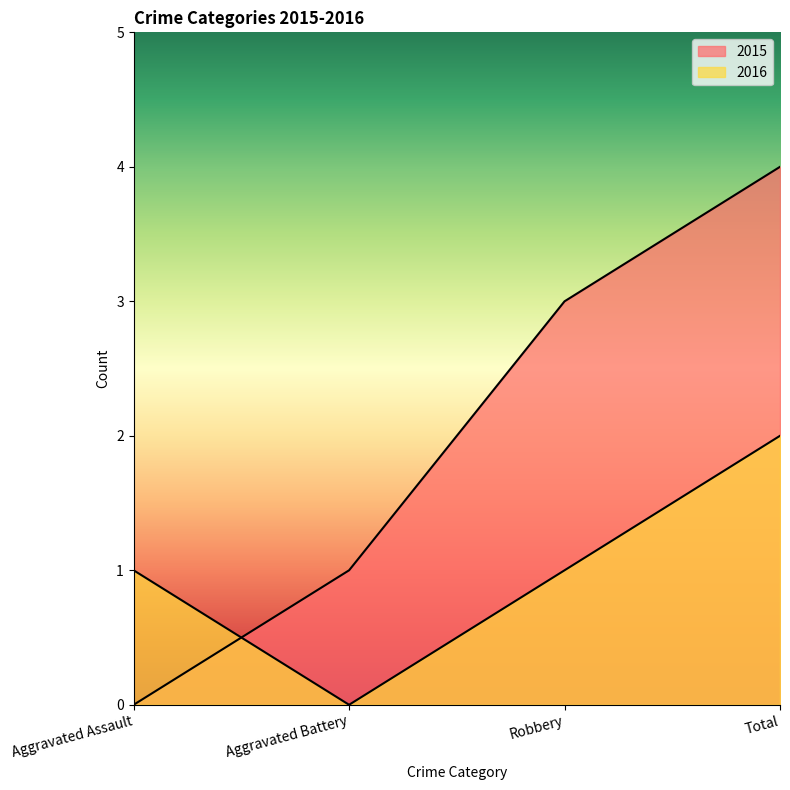

The 2015 series shows 3 at Robbery. True or false?

True